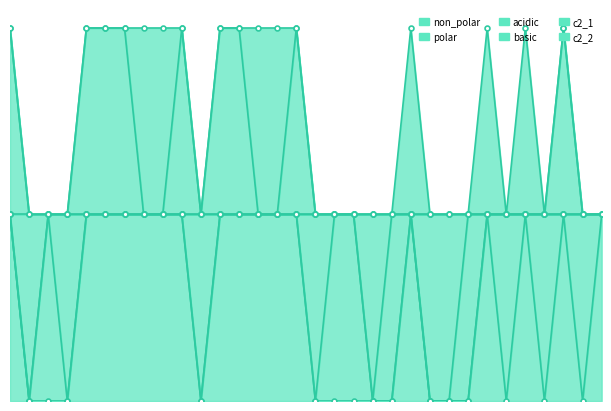

Which series has the largest total across all categories?

c2_1